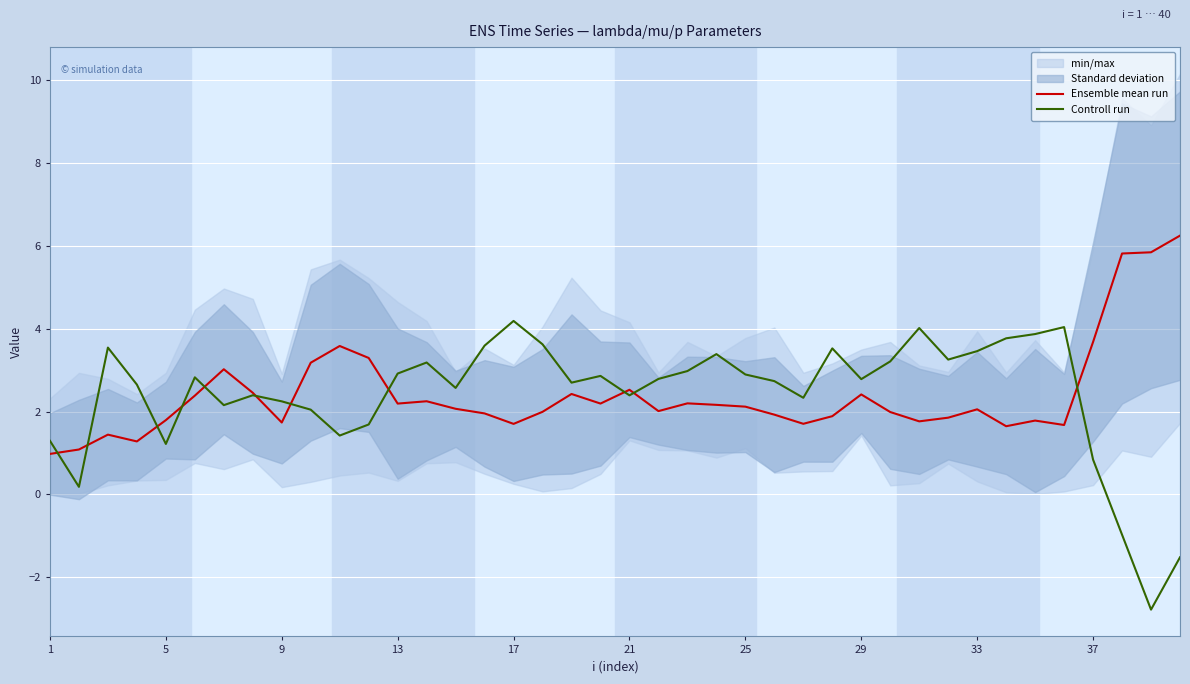

Which category has the highest value in the Controll run series?

17